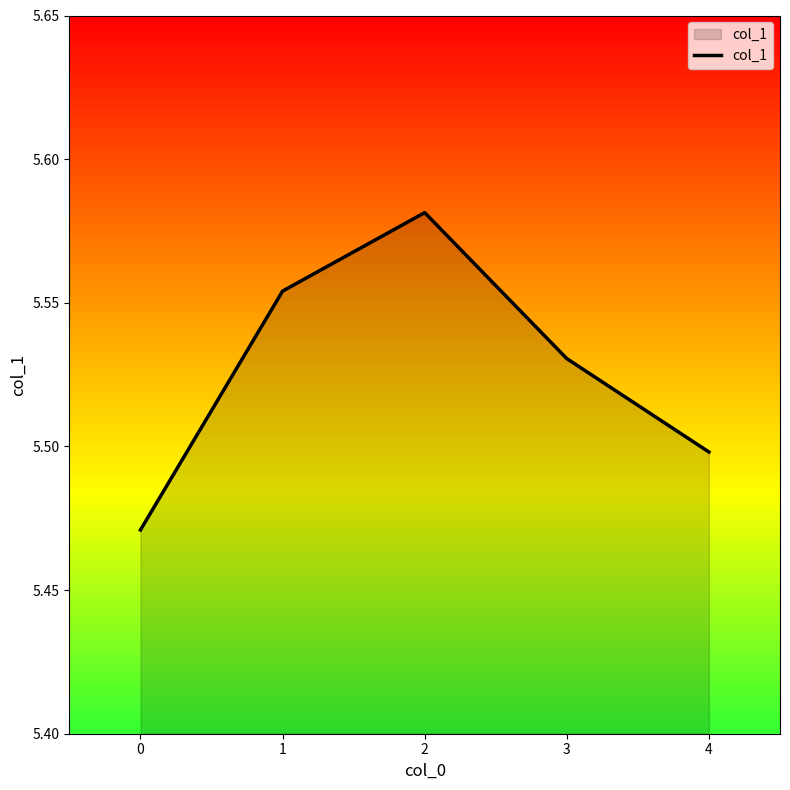

What is the difference between the maximum and minimum values?

0.1